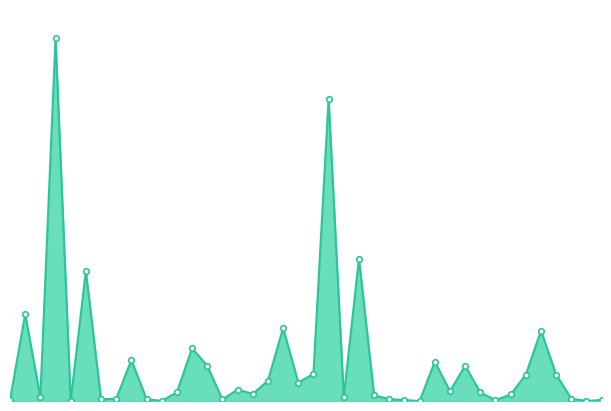

Does the chart have visible grid lines?

No